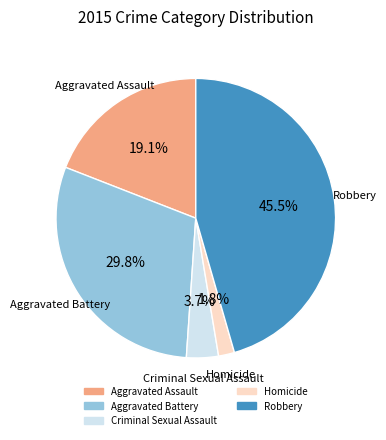

True or false: Robbery accounts for 31% of the total.

False